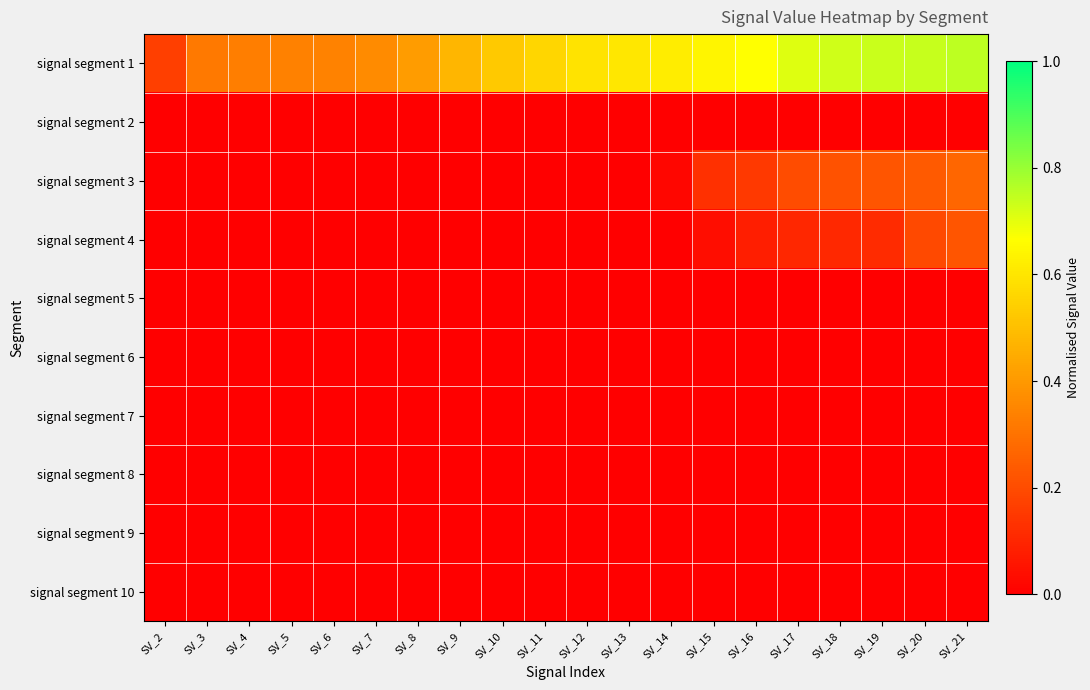

What is the difference between the highest and lowest values at SV_5?

0.3